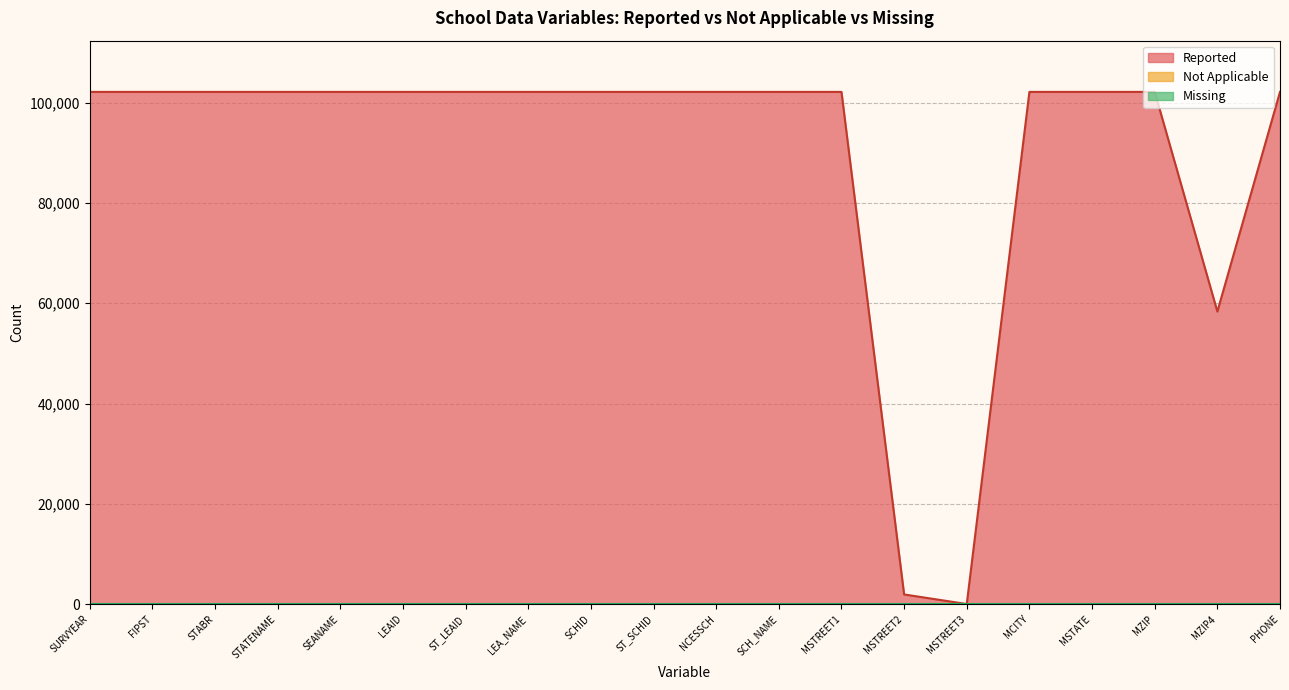

At ST_LEAID, list the series in order from largest to smallest.

Reported, Not Applicable, Missing